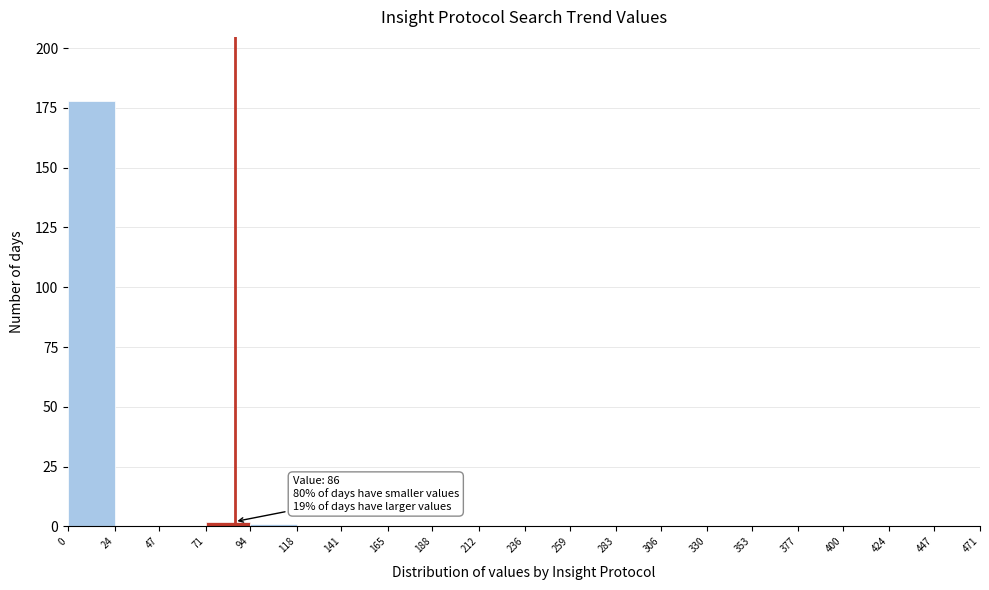

Which range on the x-axis has the tallest bar?

0 to 24